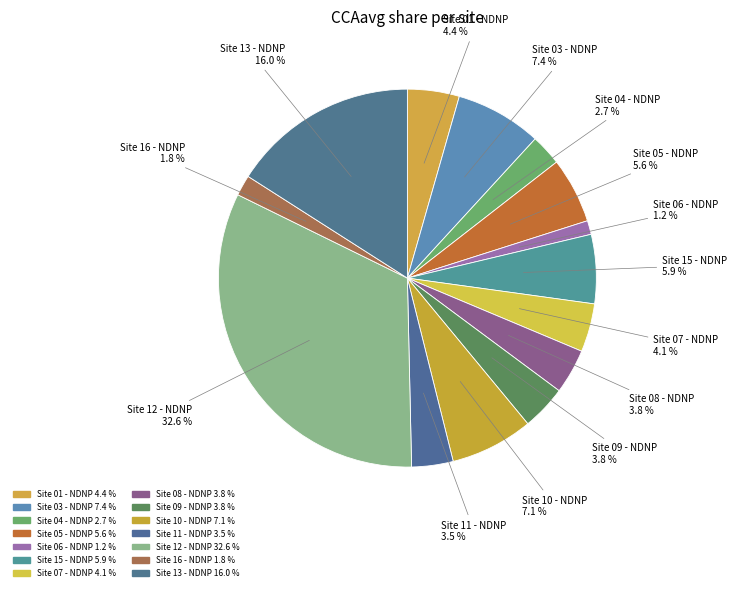

How many slices are in this pie chart?

14